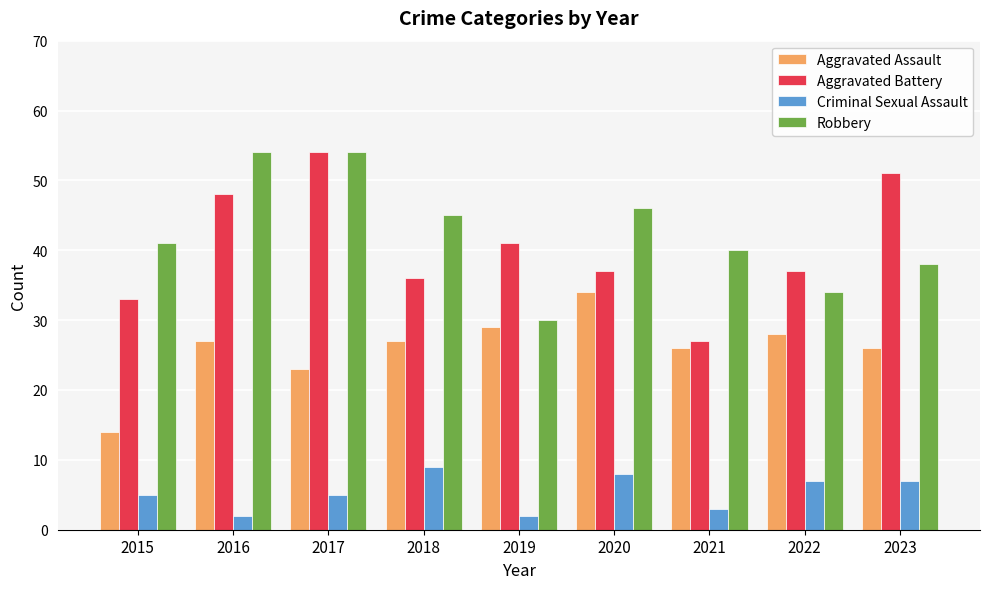

How many distinct data groups are displayed?

4